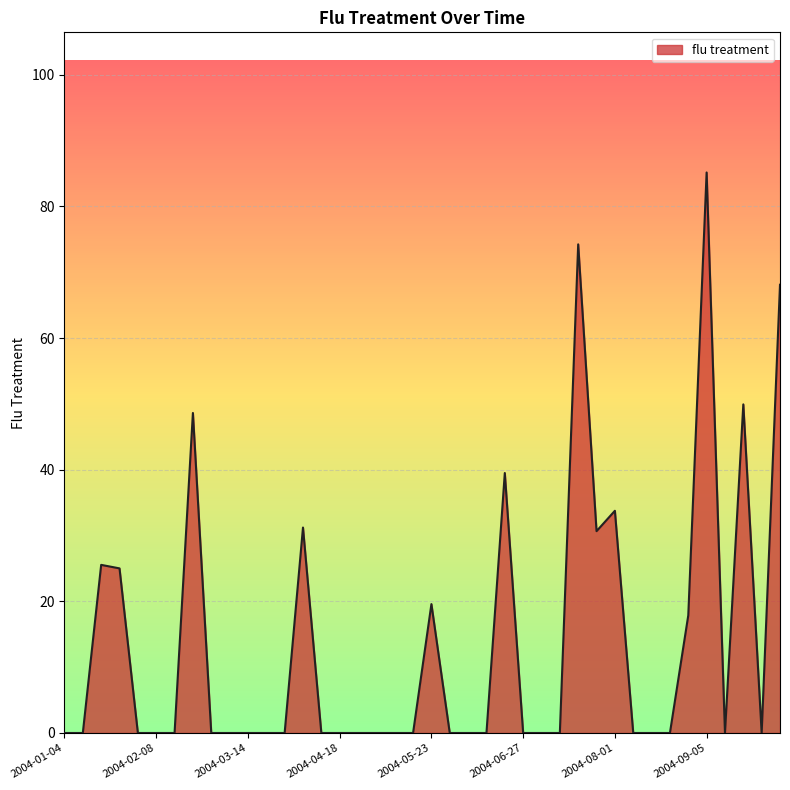

True or false: there are more than 1 points higher than both neighbors.

True